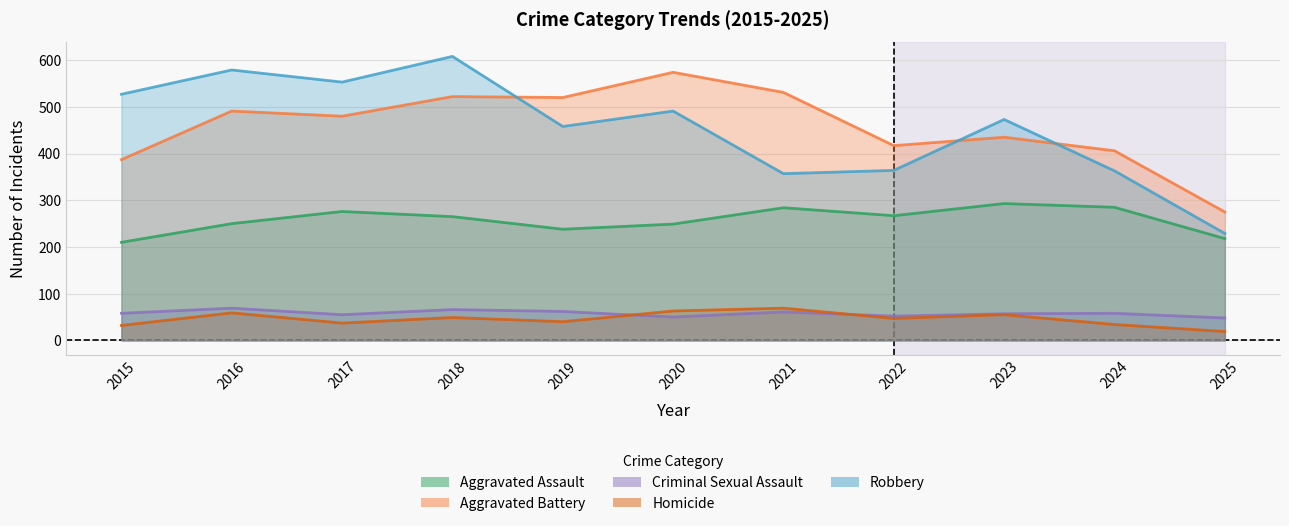

Reading right to left, extract all data points from this chart.

Aggravated Assault: 2025=218	2024=285	2023=293	2022=267	2021=284	2020=249	2019=238	2018=265	2017=276	2016=250	2015=210
Aggravated Battery: 2025=275	2024=406	2023=435	2022=417	2021=531	2020=574	2019=520	2018=522	2017=480	2016=491	2015=387
Criminal Sexual Assault: 2025=48	2024=58	2023=57	2022=52	2021=61	2020=50	2019=62	2018=66	2017=55	2016=69	2015=58
Homicide: 2025=19	2024=34	2023=55	2022=47	2021=69	2020=63	2019=40	2018=49	2017=37	2016=59	2015=32
Robbery: 2025=229	2024=363	2023=473	2022=364	2021=357	2020=491	2019=458	2018=608	2017=553	2016=579	2015=527